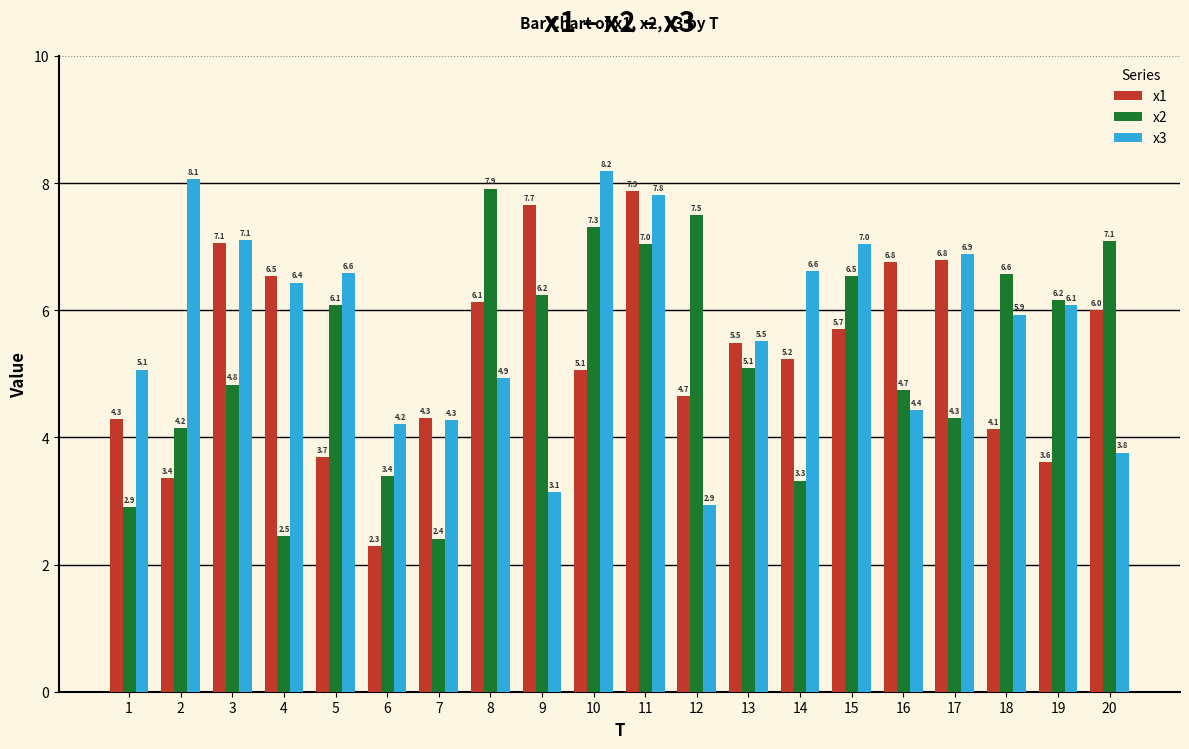

Which series has the largest range (max minus min)?

x1